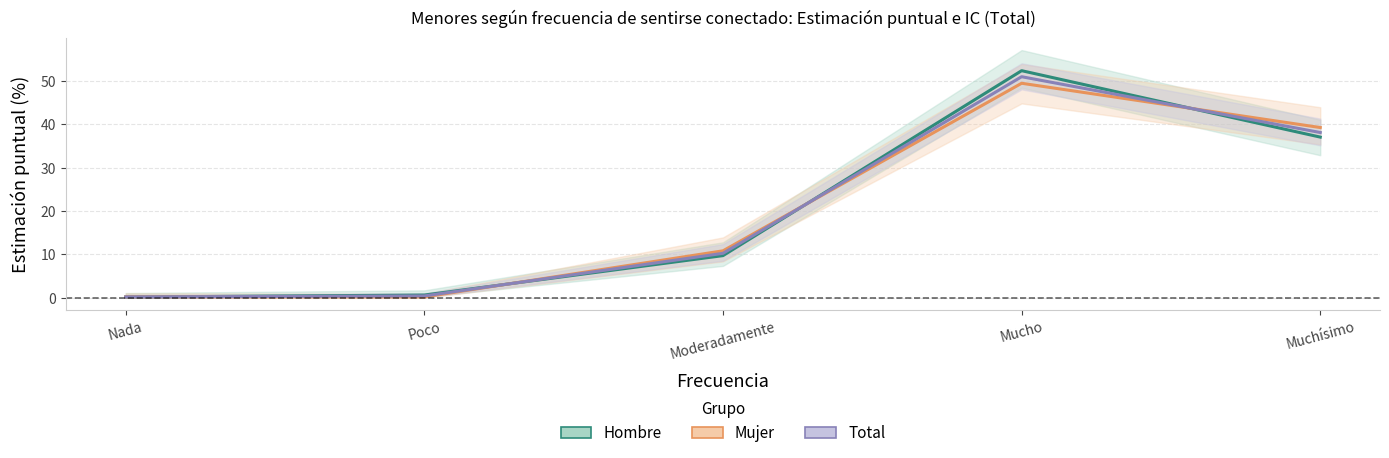

True or false: Mujer (Estimación) has a value of 17.5 at Moderadamente.

False